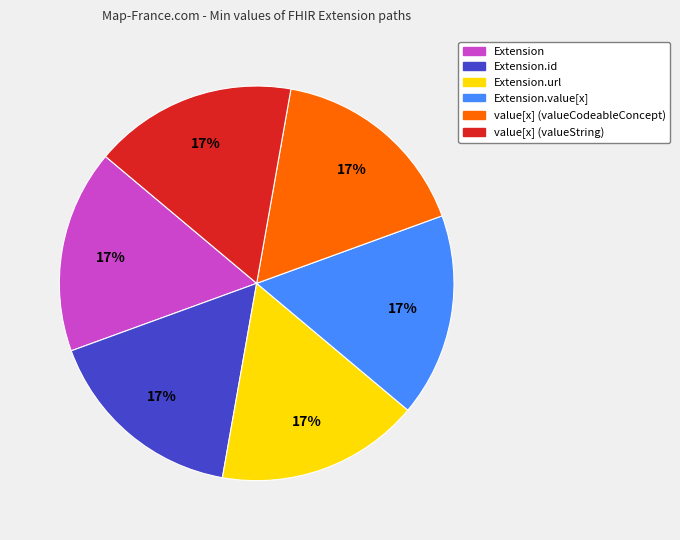

How many slices are in this pie chart?

6